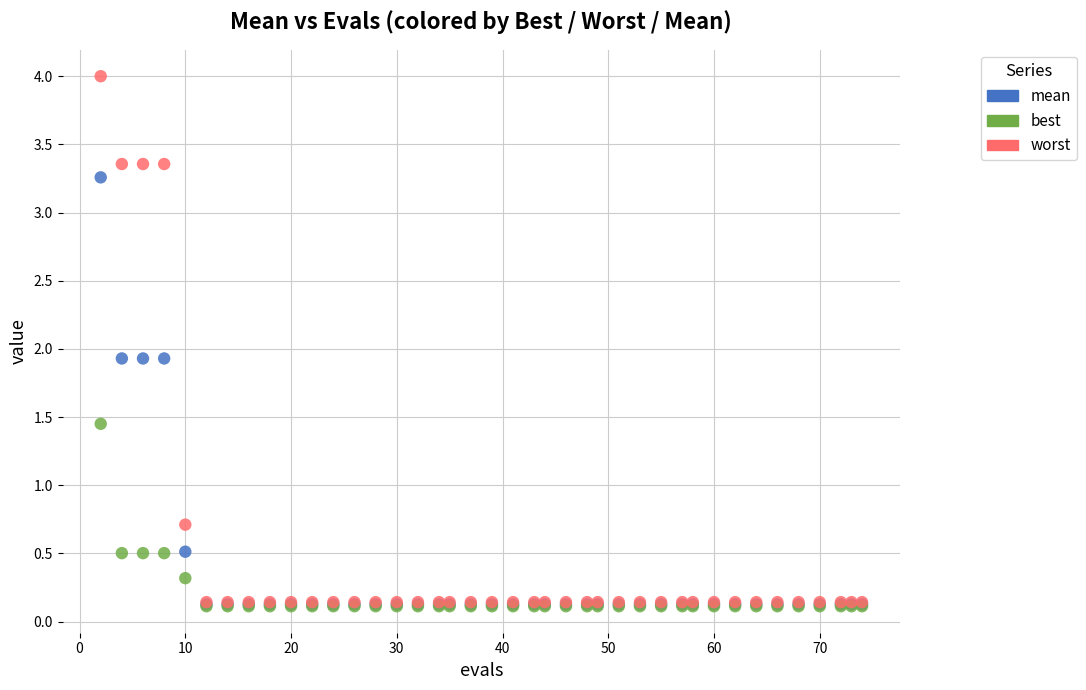

In the mean series, what Y value is closest to 1?

0.5